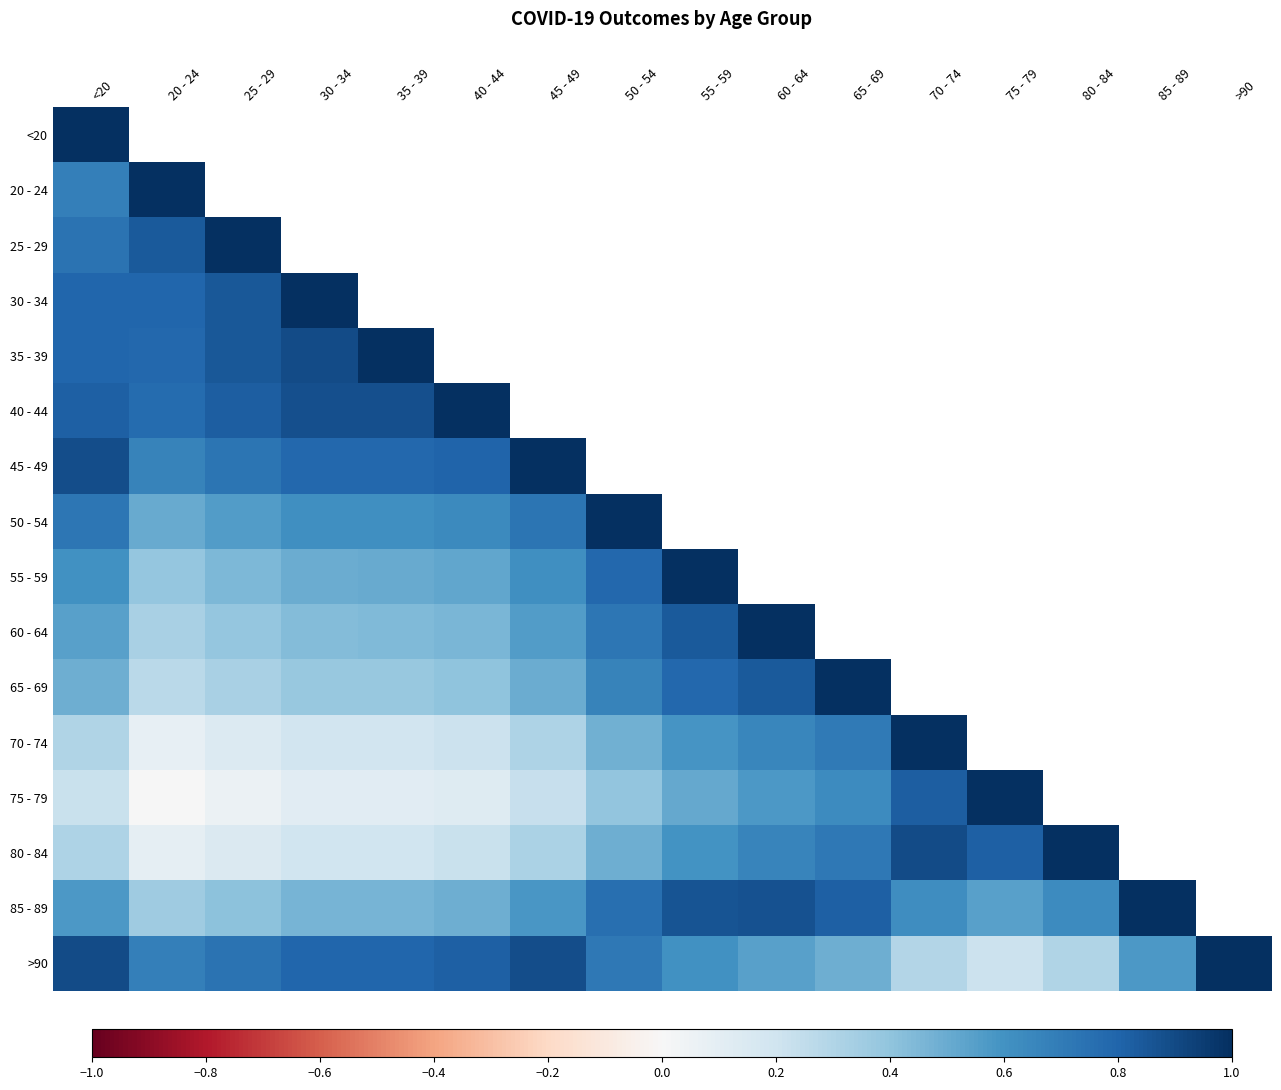

What is the approximate value of 80 - 84 at 65 - 69?

0.7